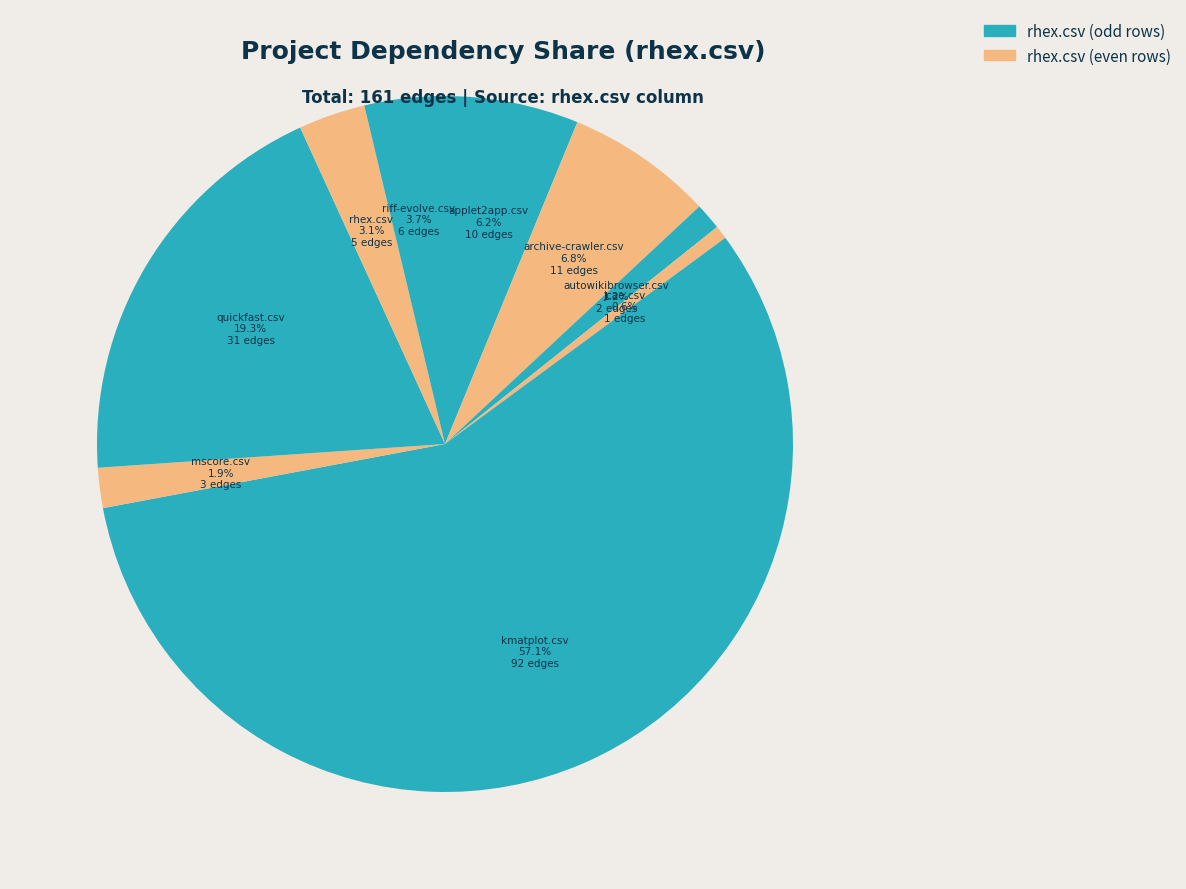

Does autowikibrowser.csv represent more than half of the total?

No